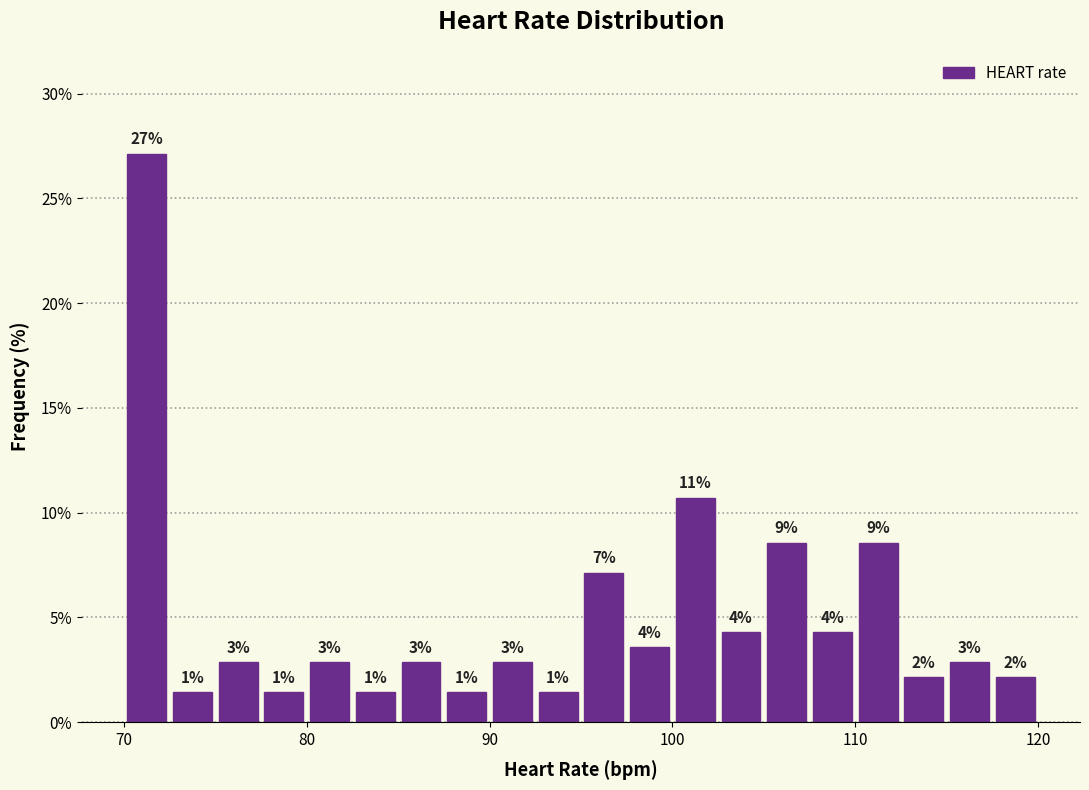

Read against the x-axis, roughly where is the centre of the tallest bar?

71